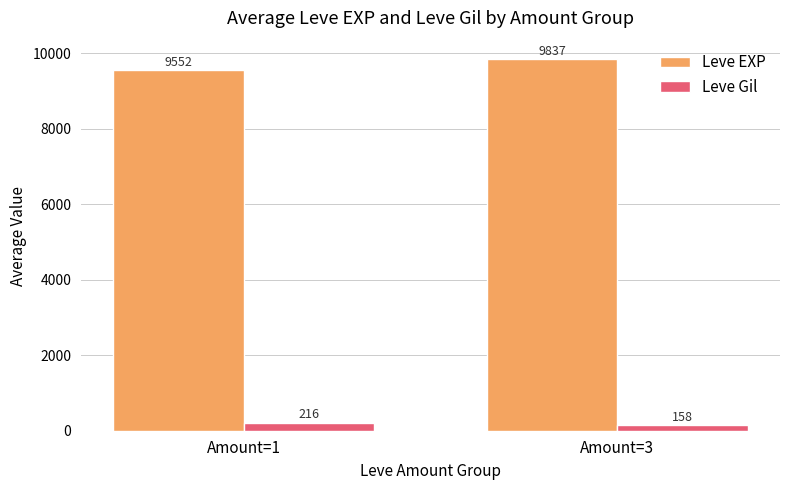

How many data points in Leve Gil are less than 215?

1